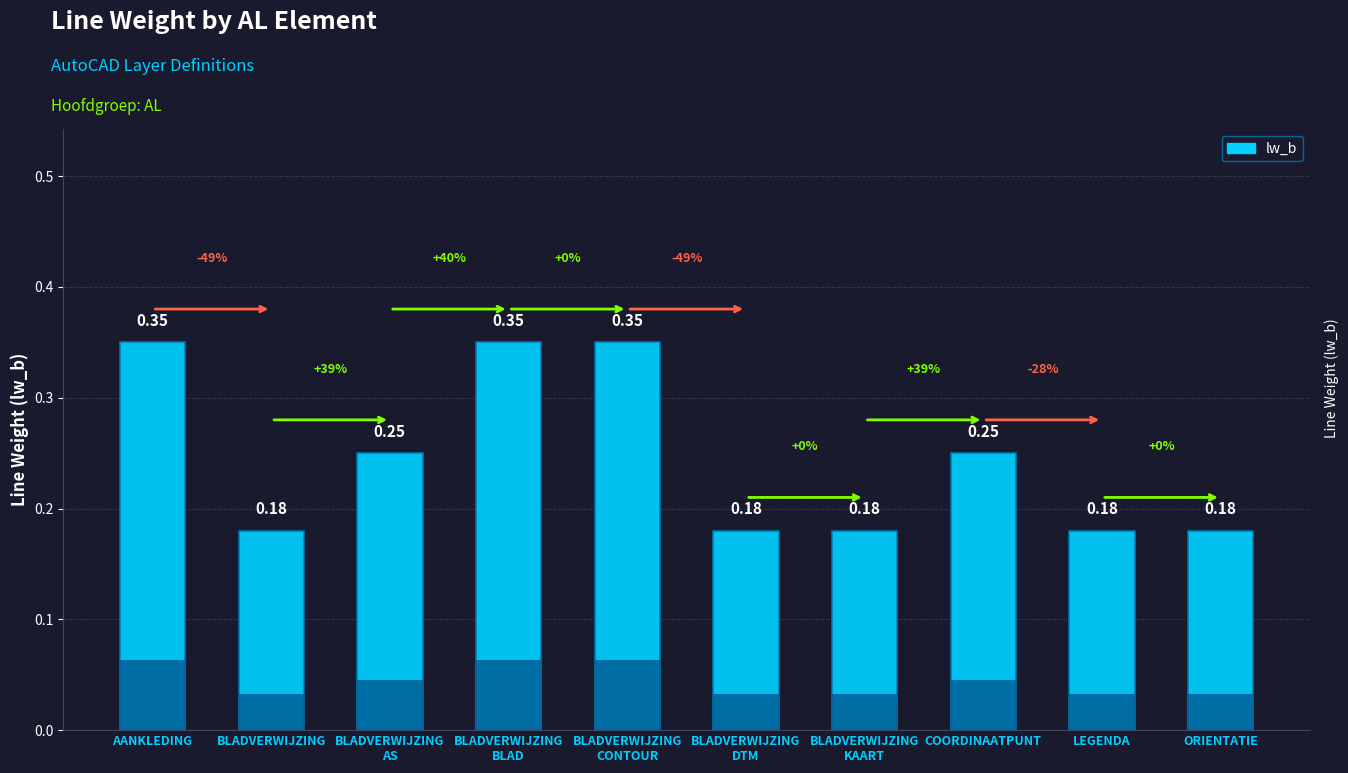

Reading left to right, extract all data points from this chart.

0.3	0.2	0.2	0.3	0.3	0.2	0.2	0.2	0.2	0.2